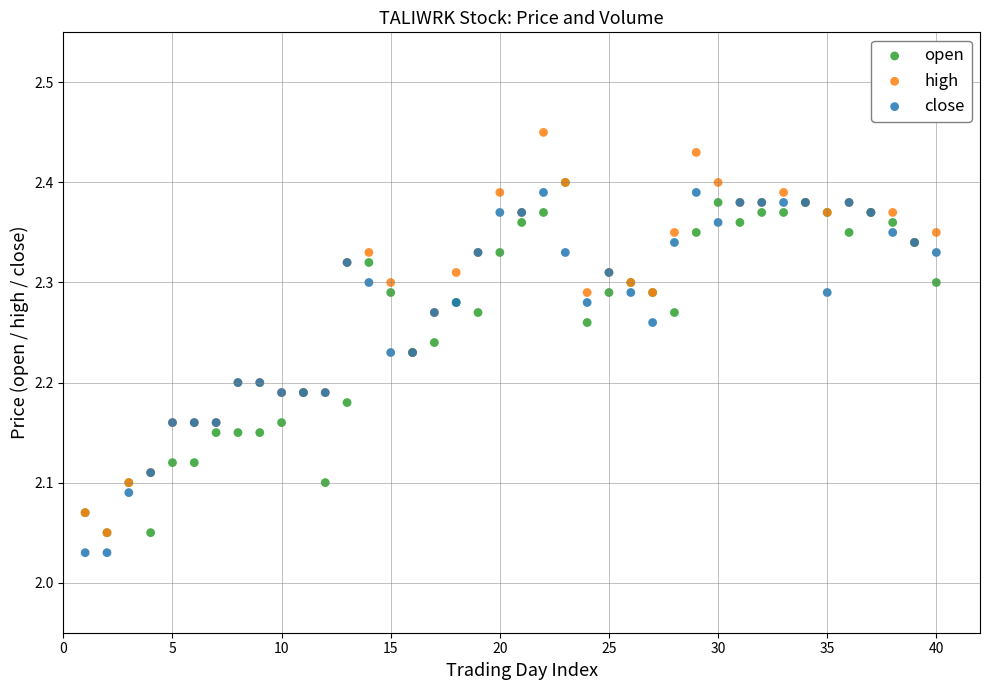

Which series reaches the maximum Y coordinate?

high